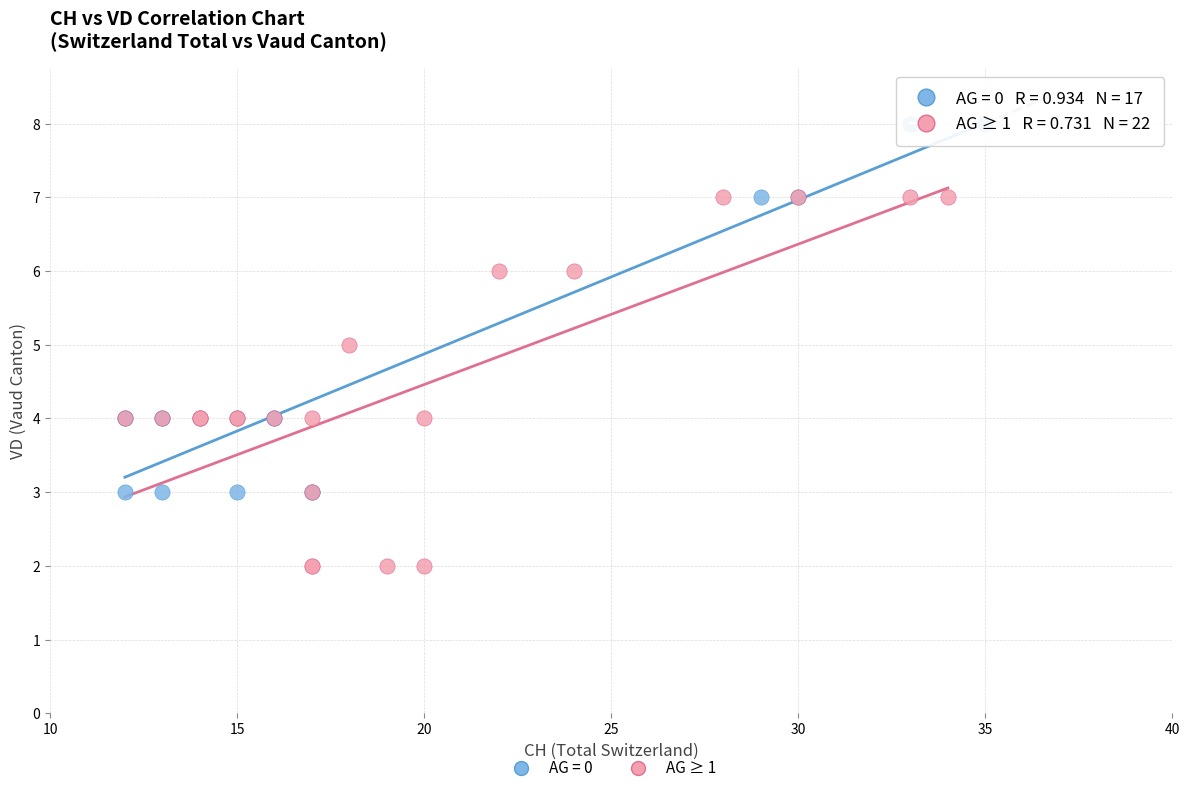

Which series contains the highest Y value?

AG = 0